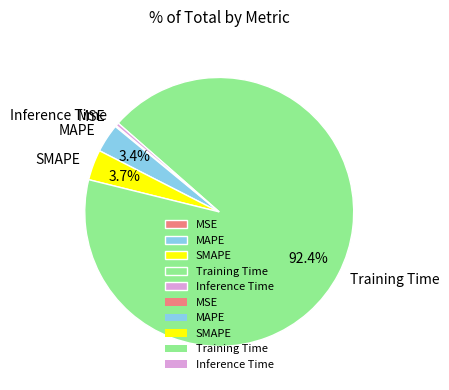

What is the largest slice in the pie chart?

Training Time